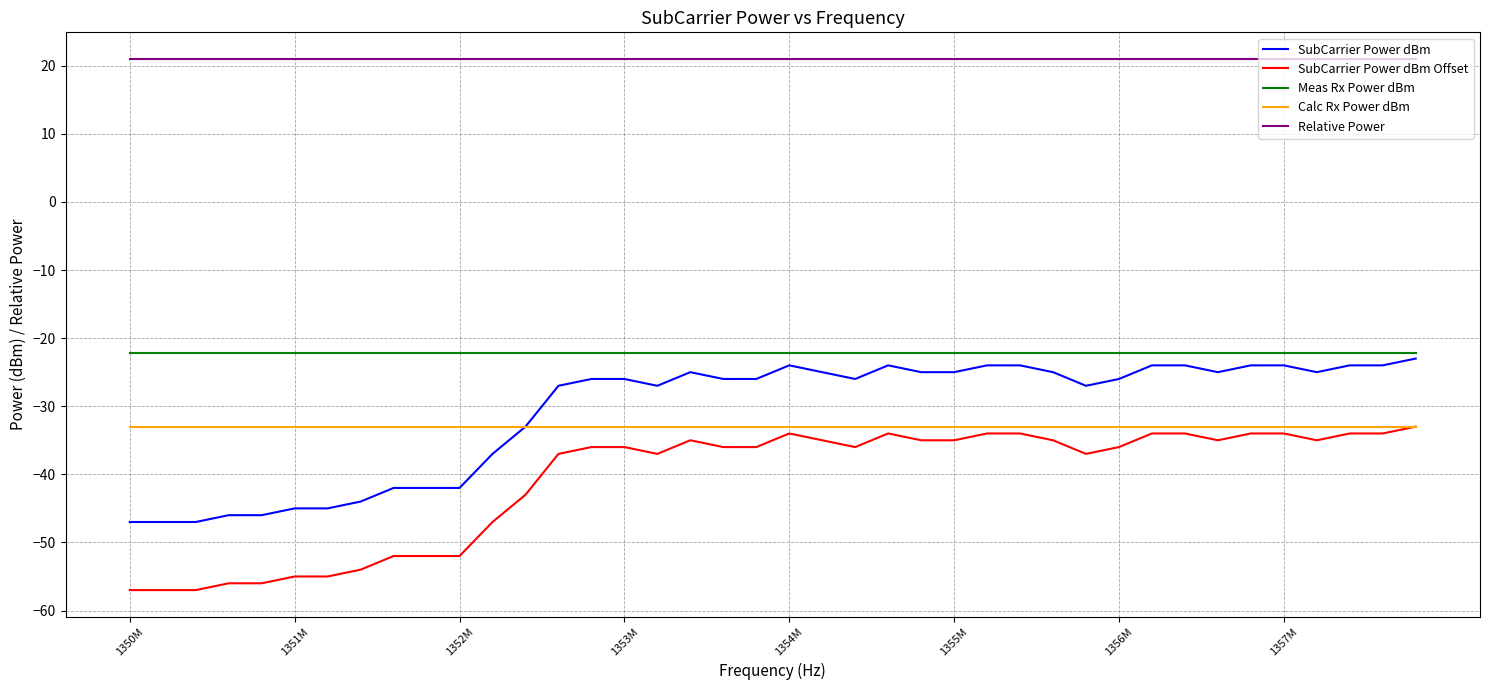

True or false: SubCarrier Power dBm and Meas Rx Power dBm cross at least once.

False